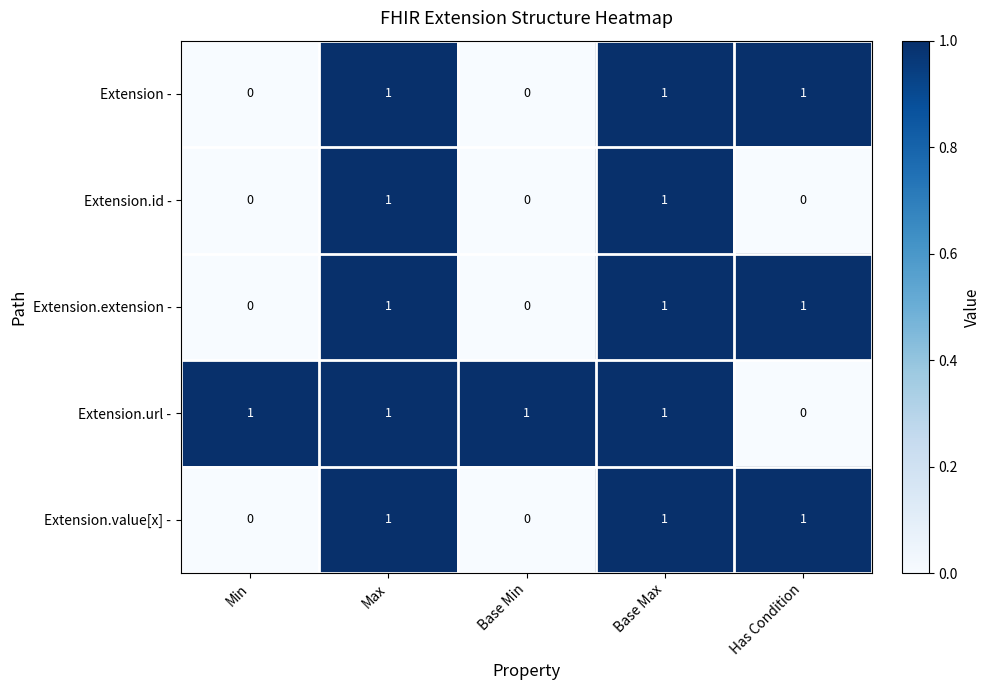

Reading right to left, transcribe all the data shown in this chart.

Extension -: 1	1	0	1	0
Extension.id -: 0	1	0	1	0
Extension.extension -: 1	1	0	1	0
Extension.url -: 0	1	1	1	1
Extension.value[x] -: 1	1	0	1	0